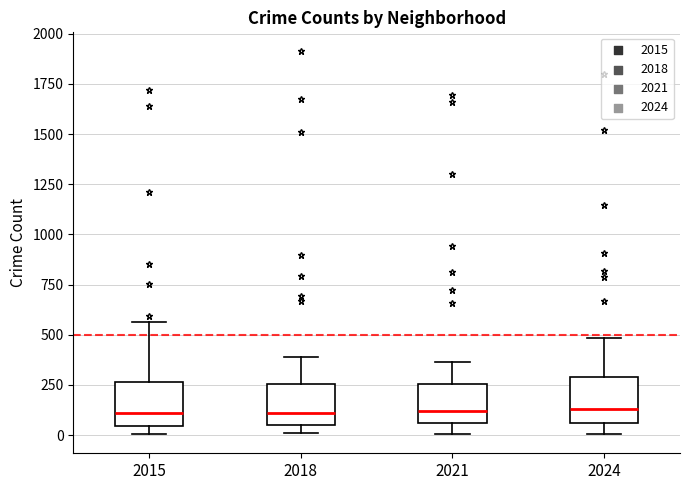

Reading left to right, transcribe this box plot: for each box, give where its median line is, the range the box spans, and where its two whiskers end, as read against the y-axis. The values are not printed on the chart, so give them approximately, as read against the axis.

2015: median 100, box 50 to 250, whiskers 0 to 550
2018: median 100, box 50 to 250, whiskers 0 to 400
2021: median 100, box 50 to 250, whiskers 0 to 350
2024: median 150, box 50 to 300, whiskers 0 to 500